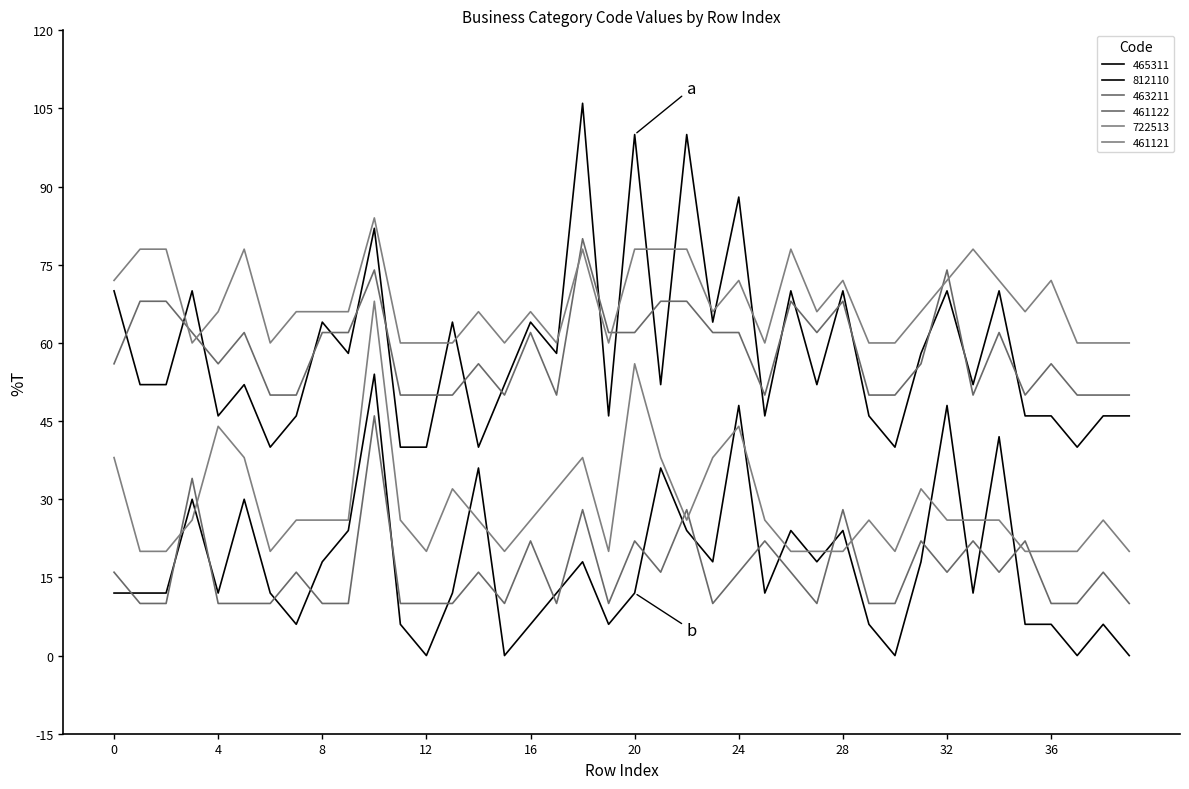

Where does the 463211 series first go above 16?

3